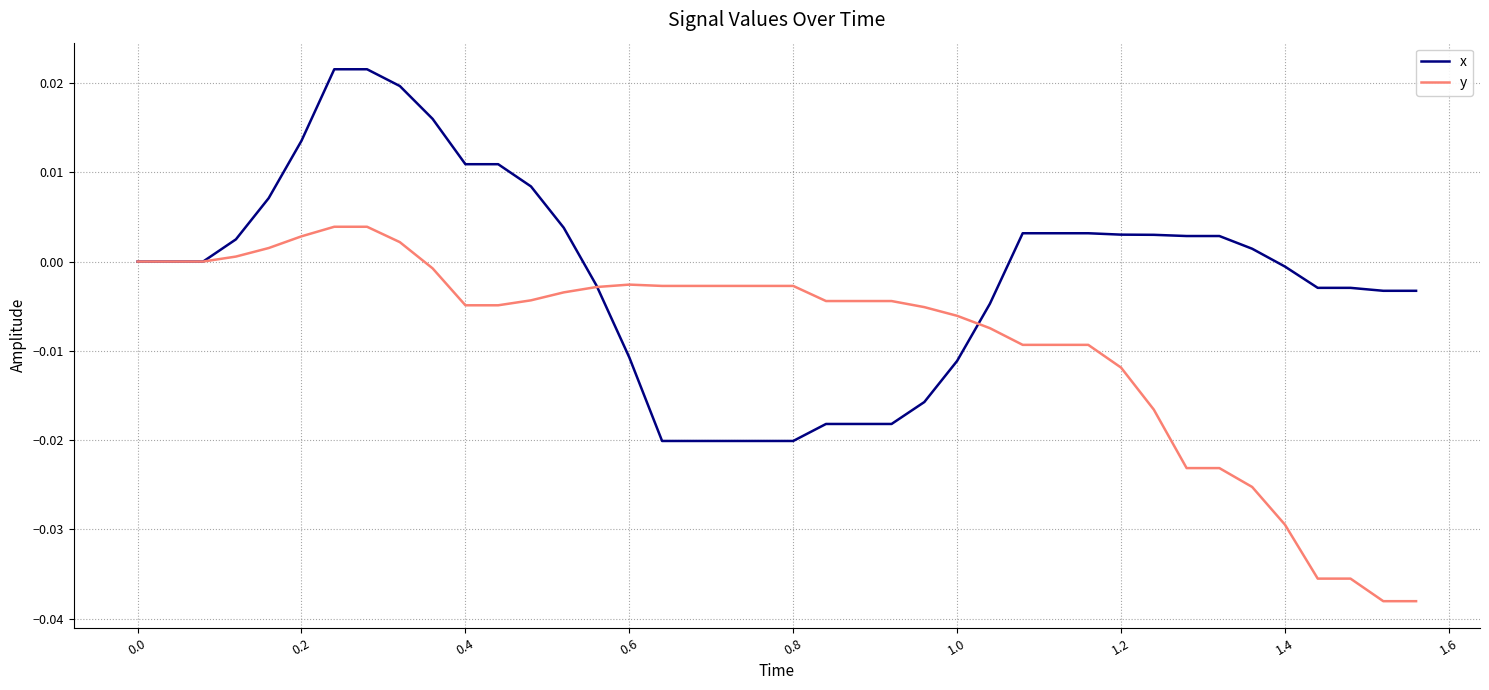

List the series in order of their peak value, lowest first.

y, x